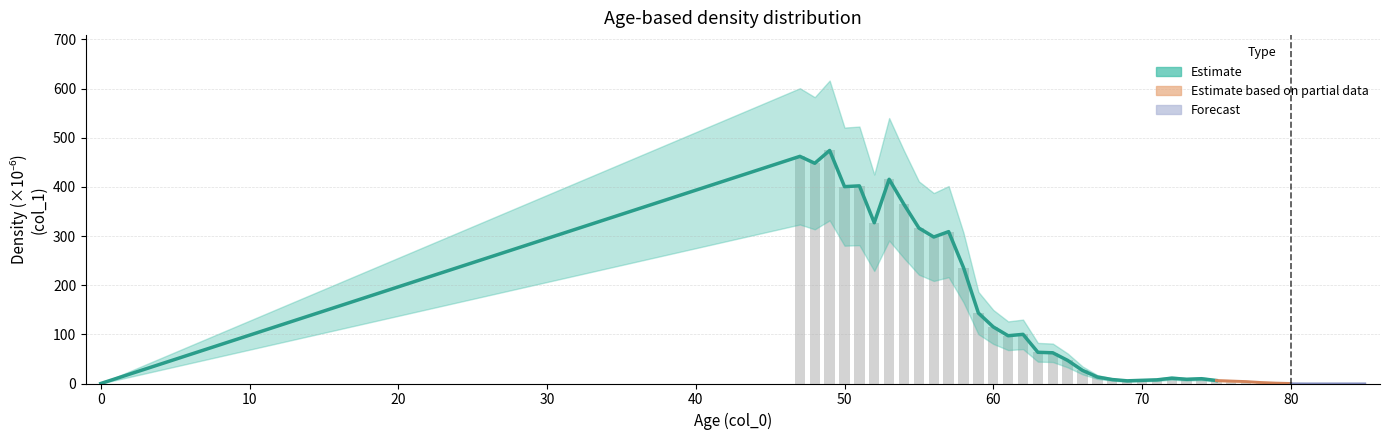

What is the change in value from 50 to 62?

-300.5